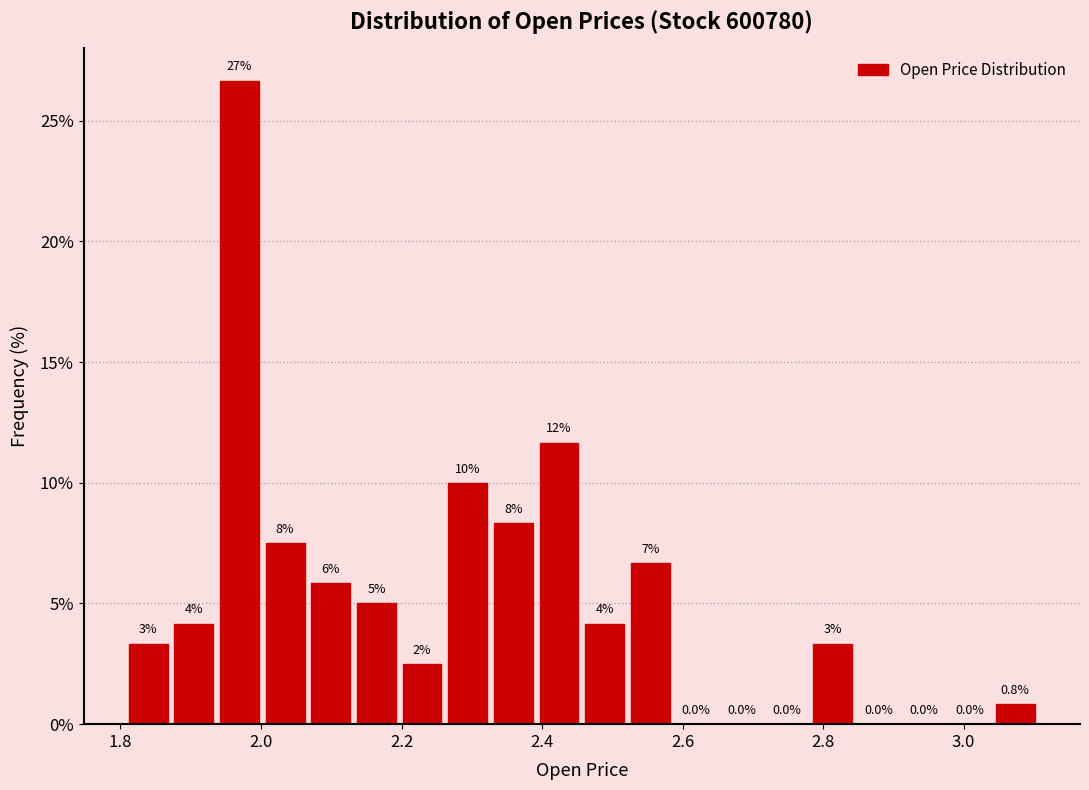

Around what value on the x-axis is the tallest bar? Give the approximate position of its centre, as read against the axis.

1.96